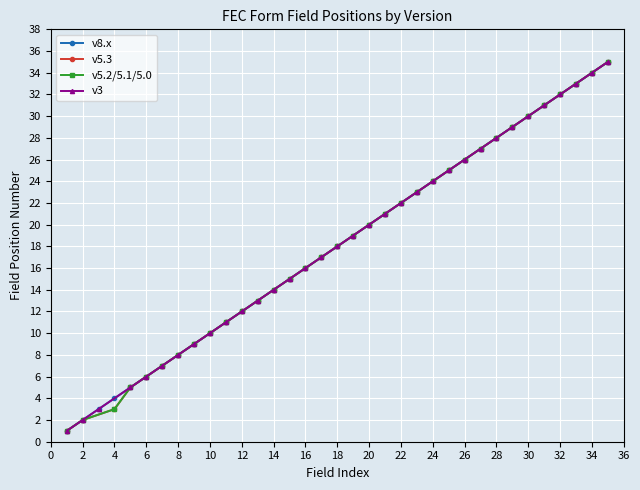

What is the difference between the Field Position (v5.x) values at 10 and 16?

6